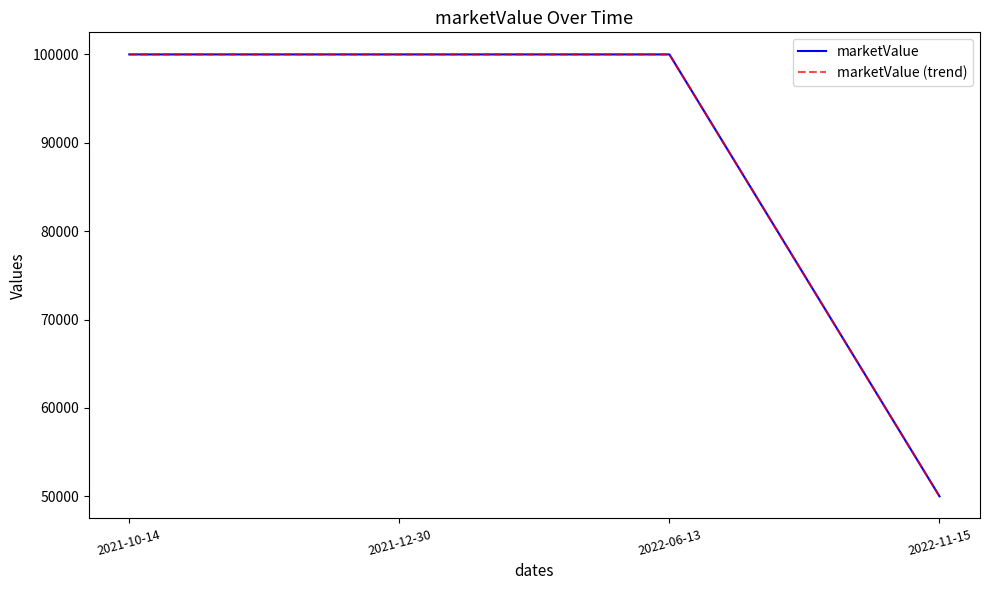

Is this an area chart (filled region under the line)?

No